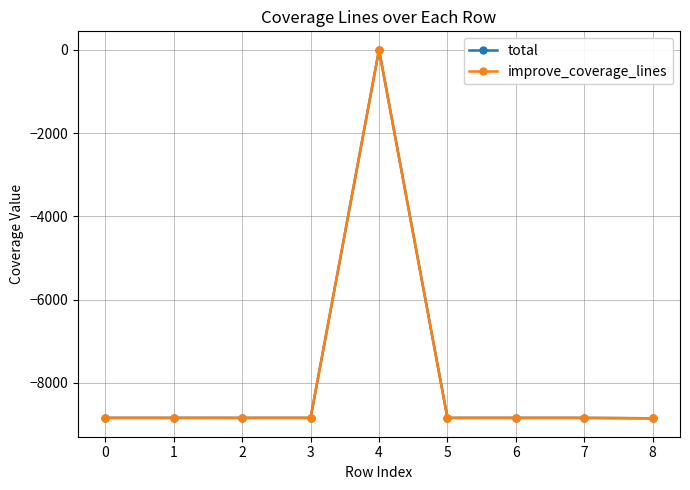

Reading right to left, list all the values displayed in this chart.

total: -8851	-8841	-8841	-8841	0	-8841	-8841	-8841	-8841
improve_coverage_lines: -8851	-8841	-8841	-8841	0	-8841	-8841	-8841	-8841